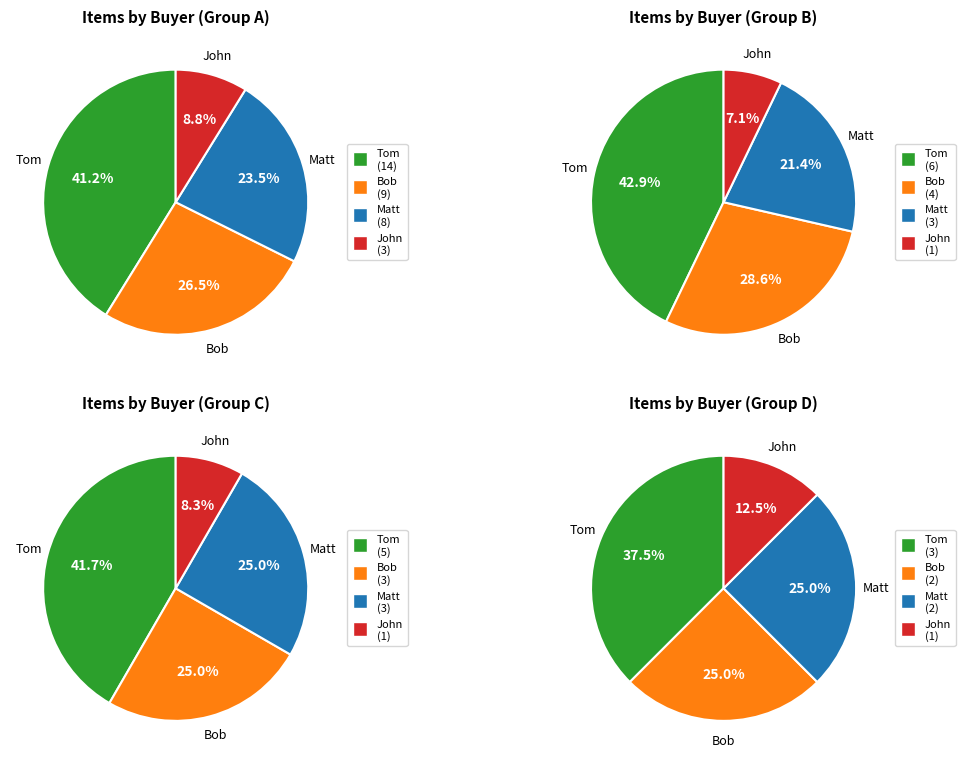

Is it true that Bob is 13% of the pie?

False